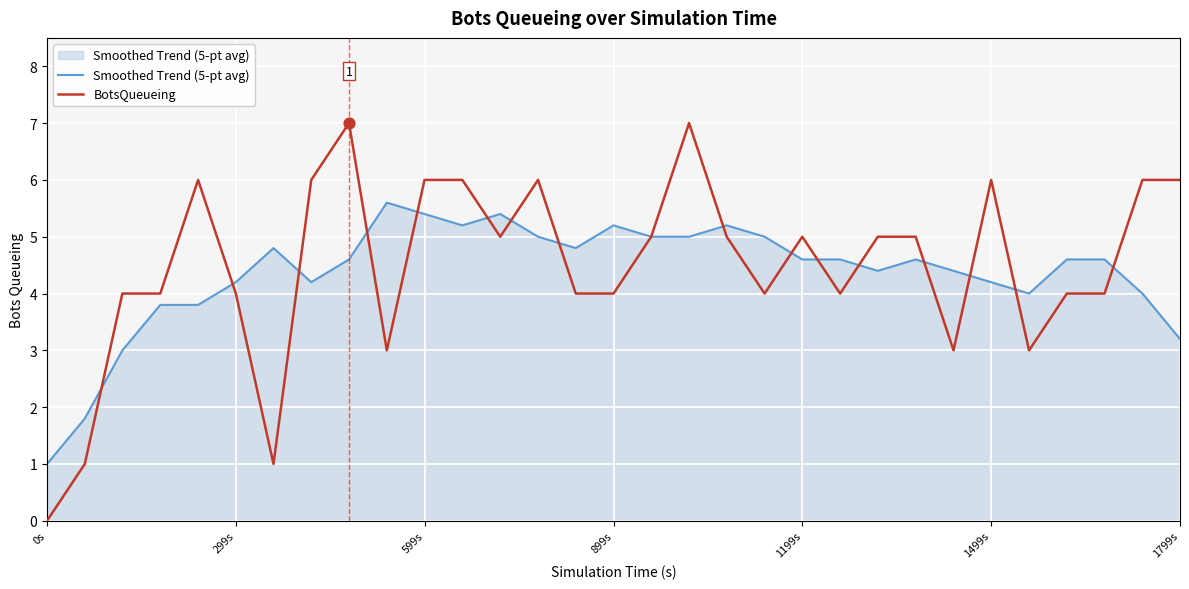

Which series has the largest range (max minus min)?

BotsQueueing